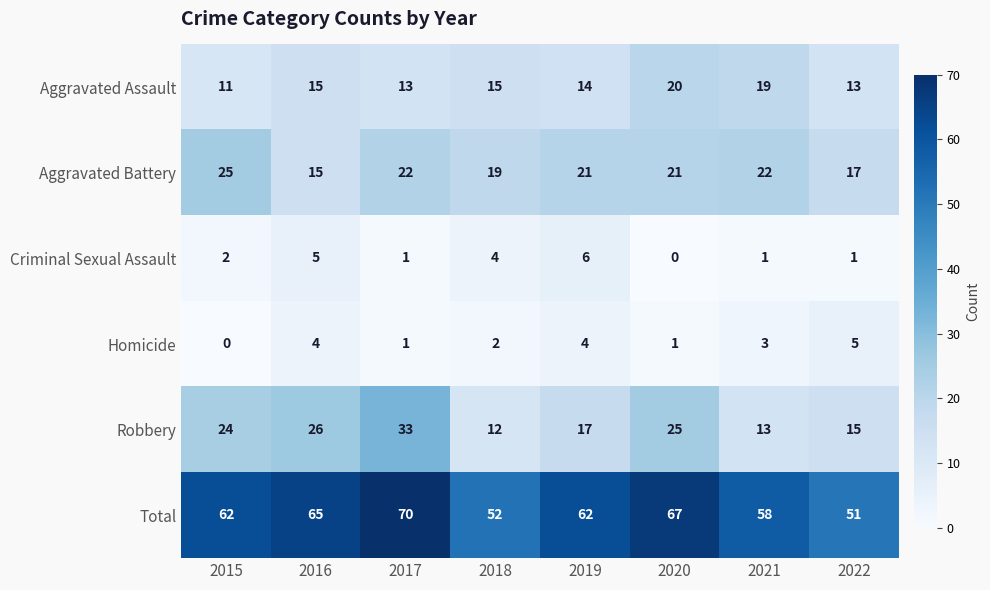

What is the difference between the highest and lowest values at 2021?

57